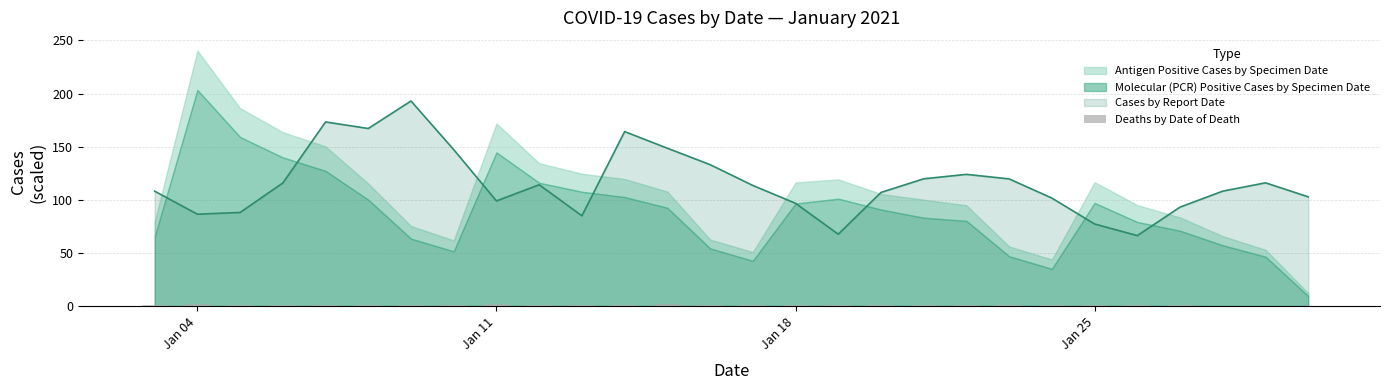

What is the highest value of the Cases by Report Date series?

193.0